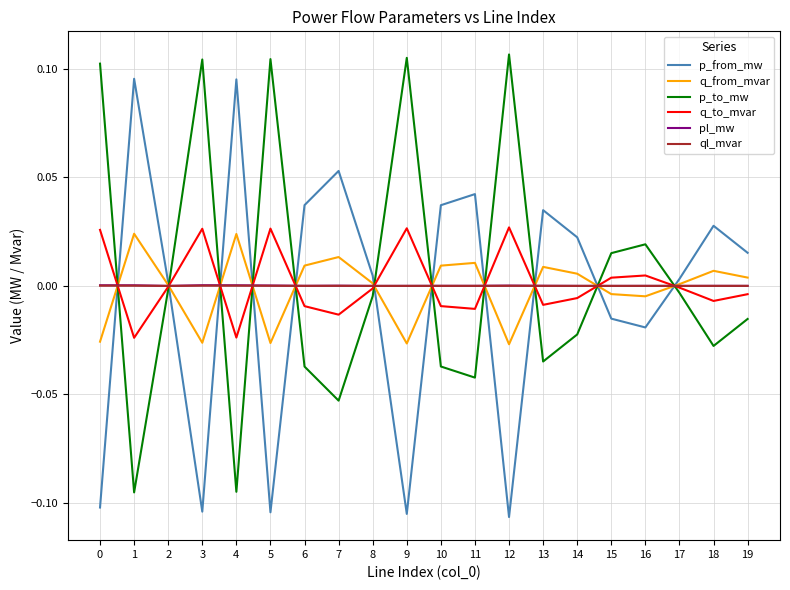

How many series are shown in this chart?

6